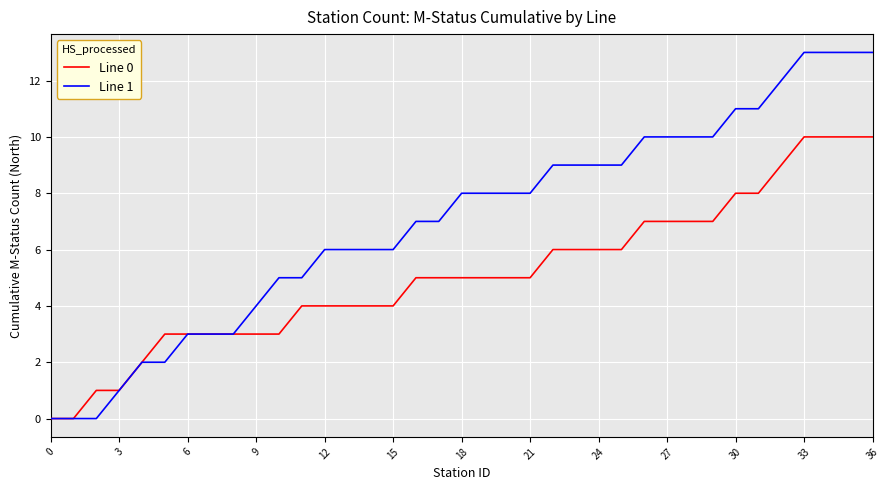

Which series has the largest total across all categories?

Line 1